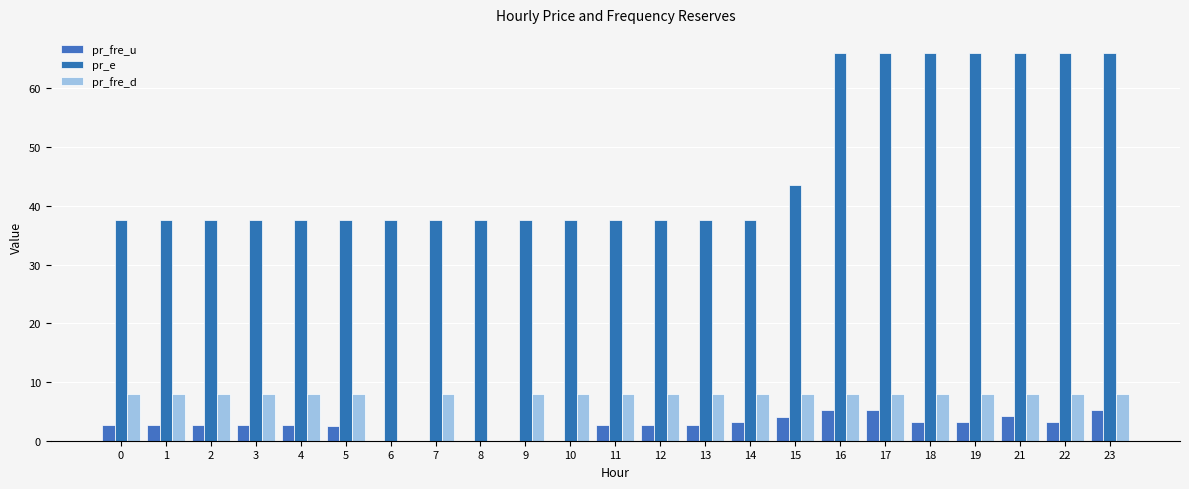

What is the average value of the pr_fre_d series?

7.3